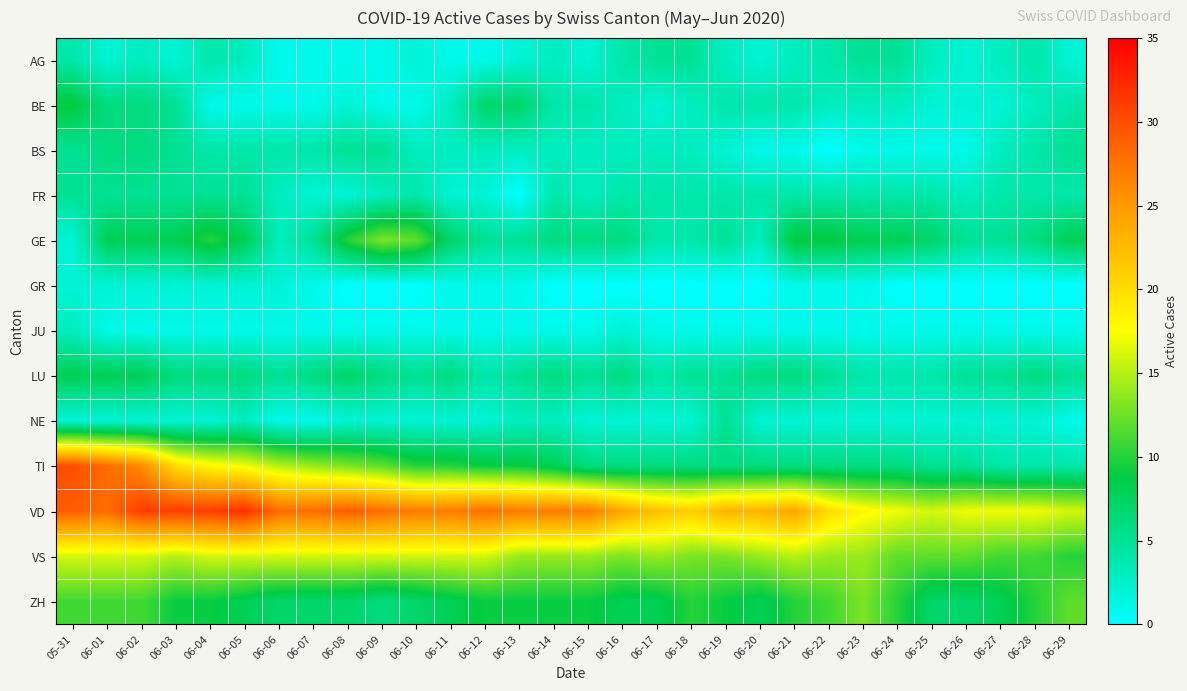

At which category does the chart reach its peak across all series?

06-05